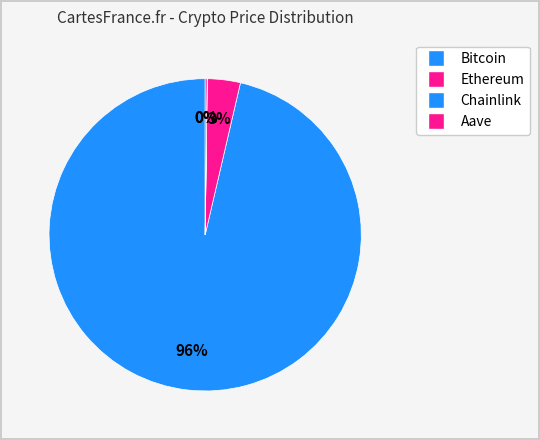

Which slice is the largest?

Bitcoin